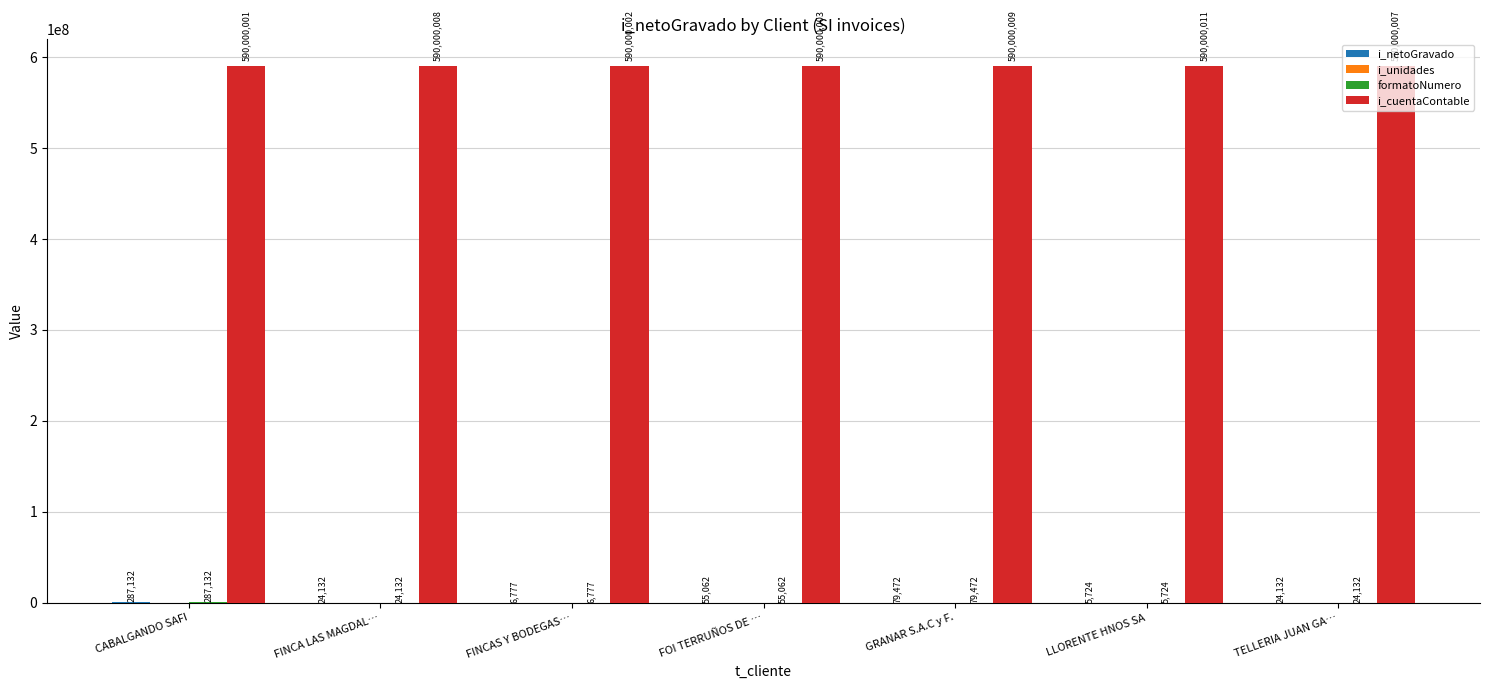

How many i_cuentaContable values are between 590000002 and 590000009?

5